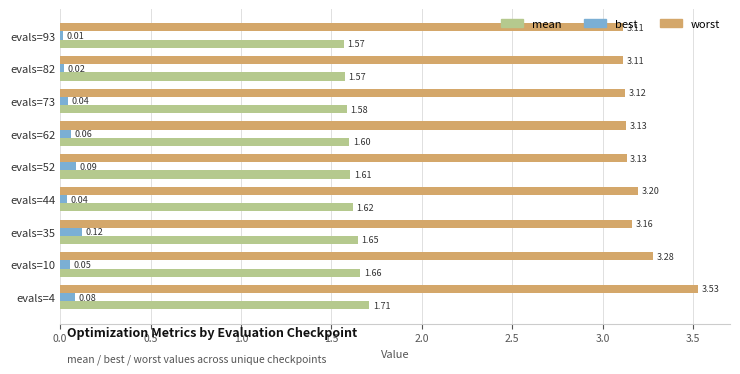

At evals=35, list the series in order from smallest to largest.

best, mean, worst